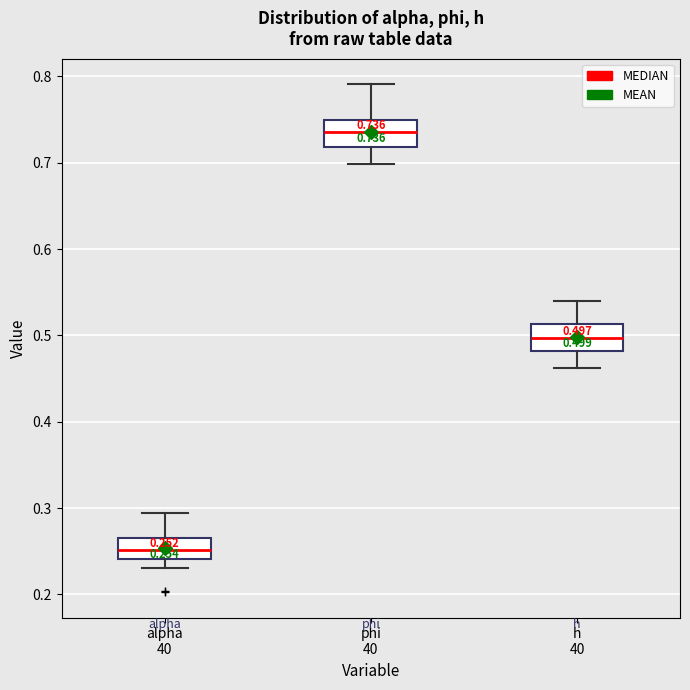

Which box's median line is the highest?

phi 40